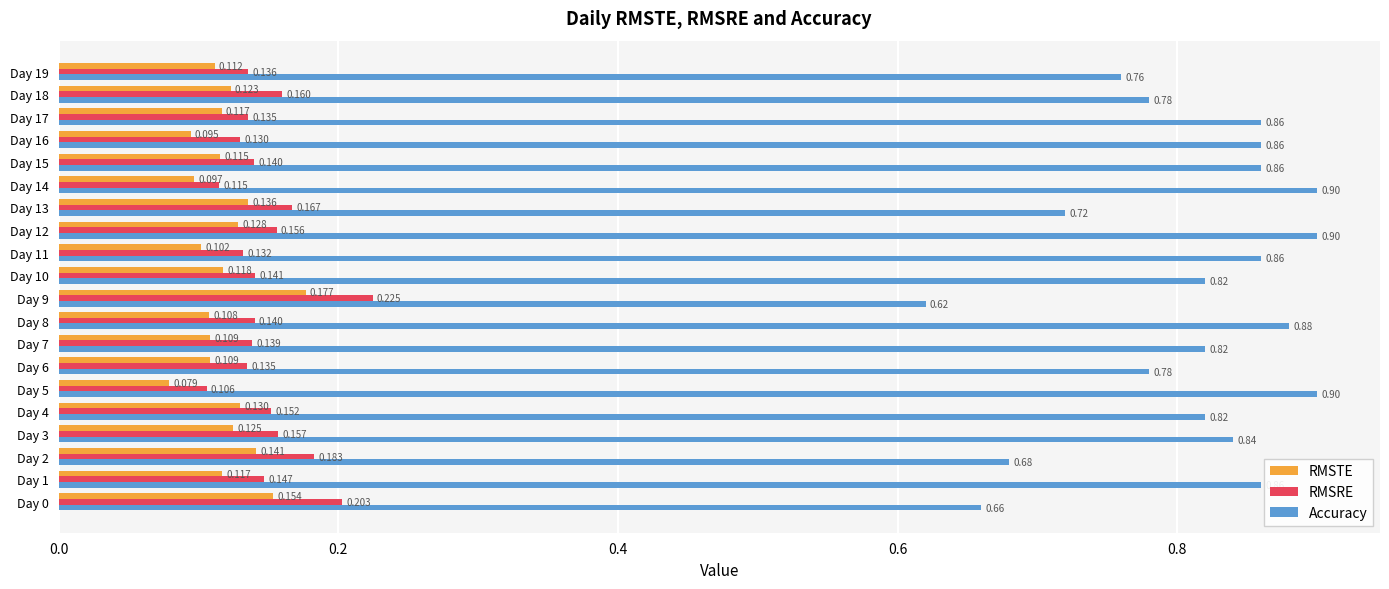

What is the sum of all Accuracy values?

16.2